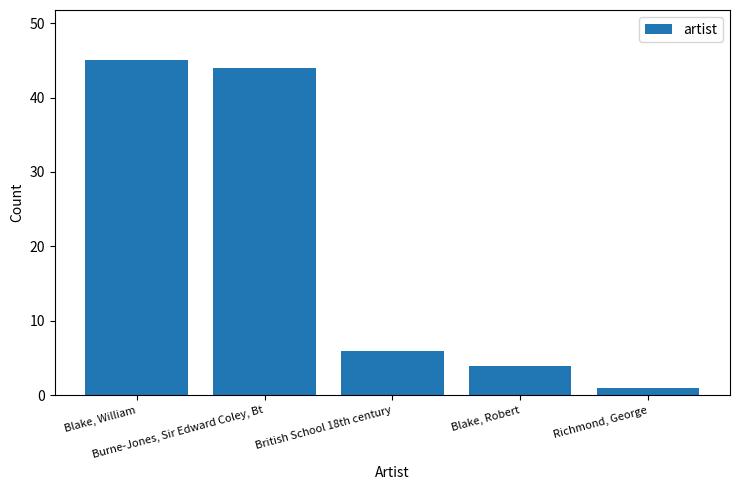

Which category has the lowest value across all series?

Richmond, George